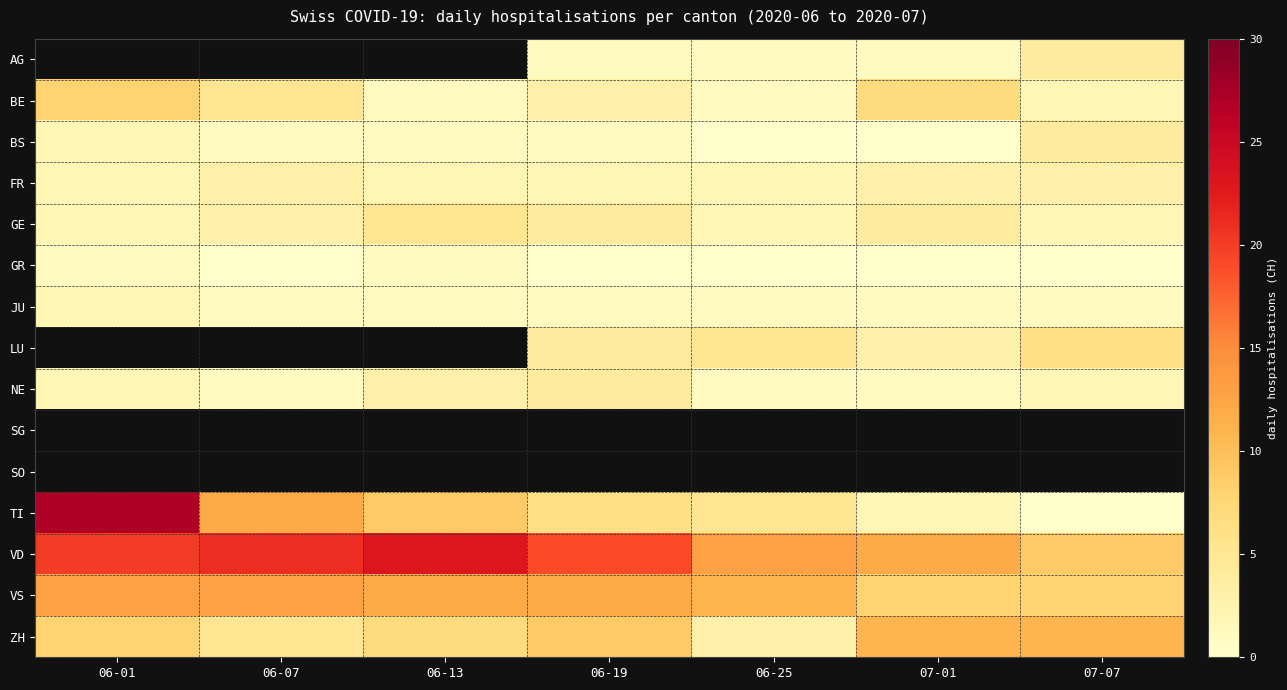

What is the sum of the BE values at 06-01 and 06-07?

13.0